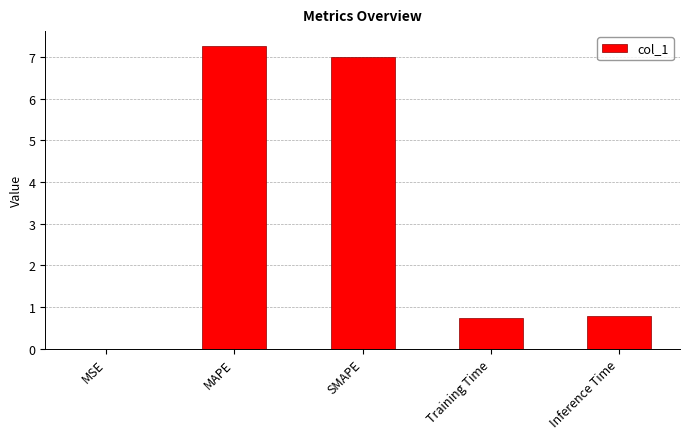

Read the value at Inference Time.

0.8